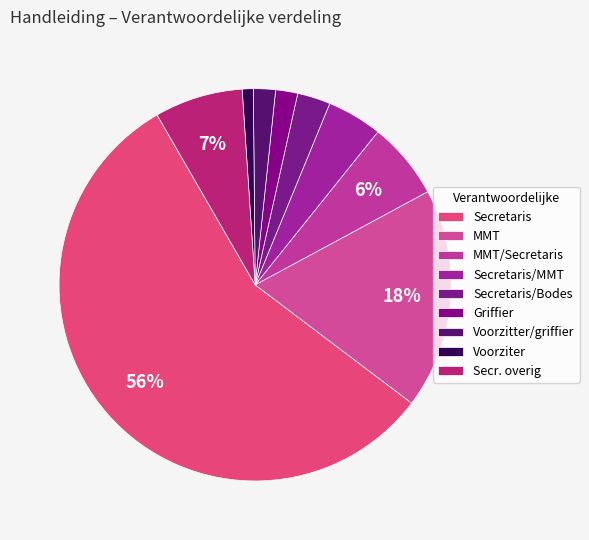

How many slices are in this pie chart?

9